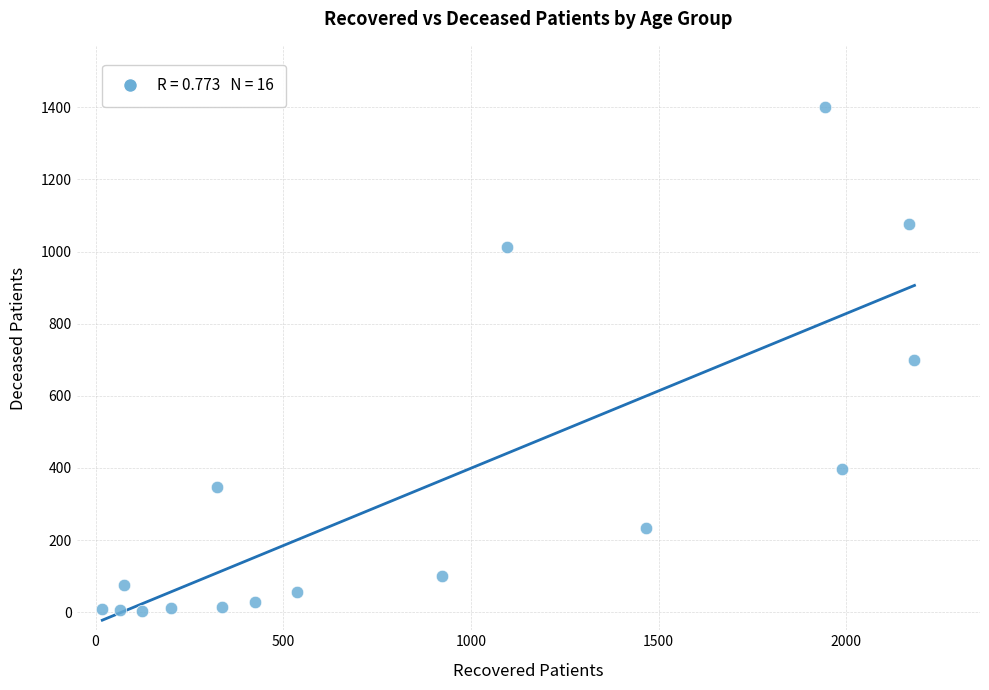

What is the range of X values (max minus min)?

2164